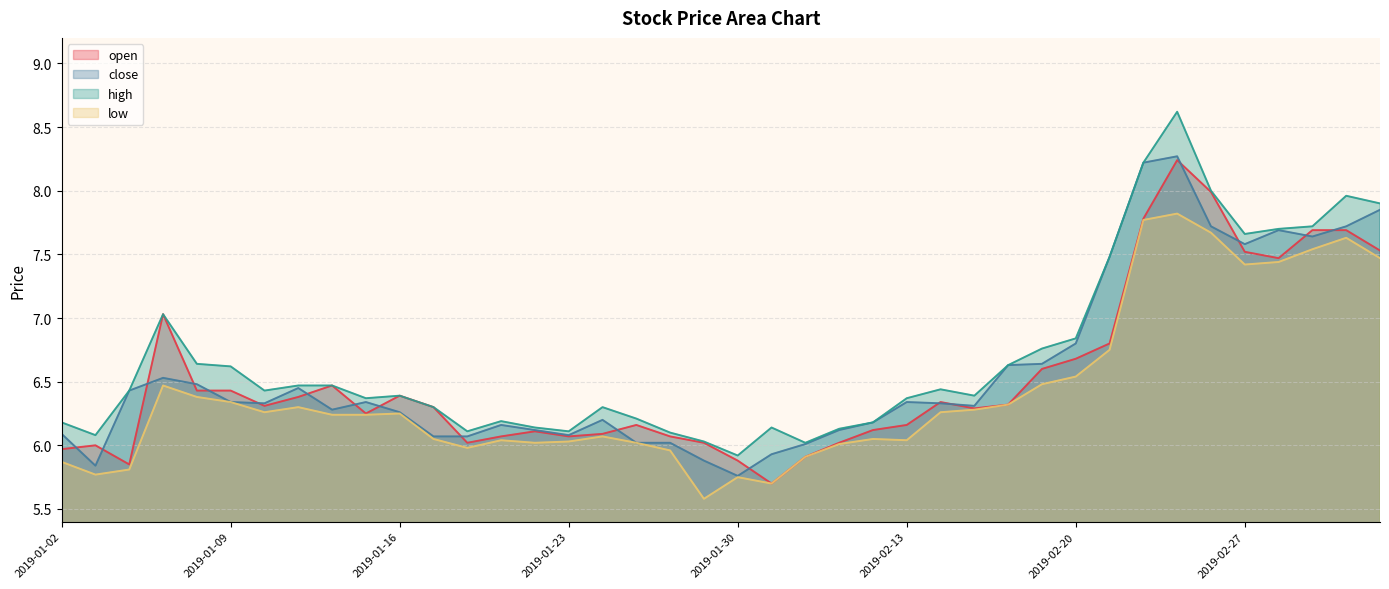

True or false: high and close cross at least once.

False